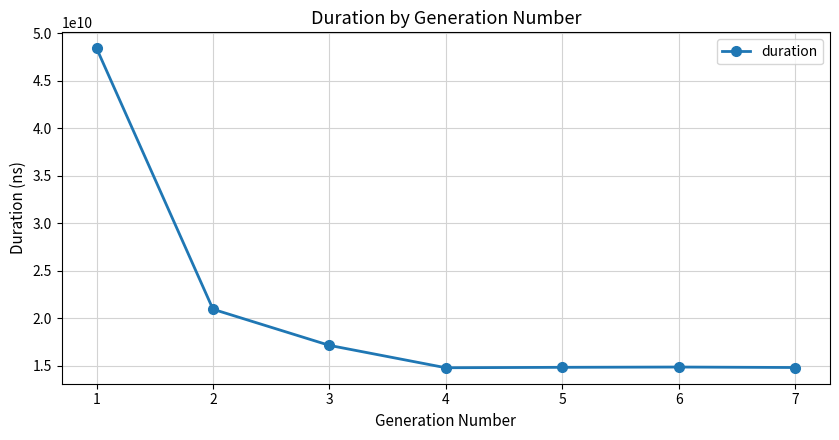

The value at 1 is 28768981273. True or false?

False